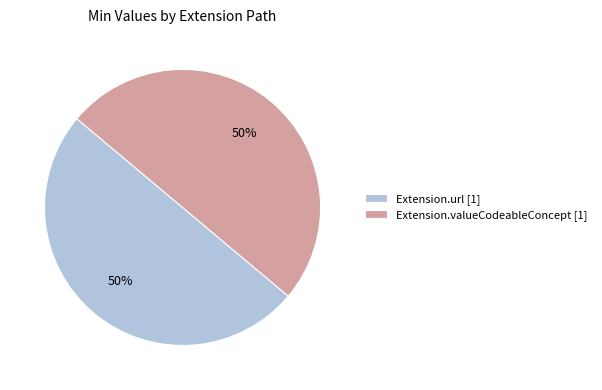

To the nearest percent, what is the combined percentage of Extension.url [1] and Extension.valueCodeableConcept [1]?

100%